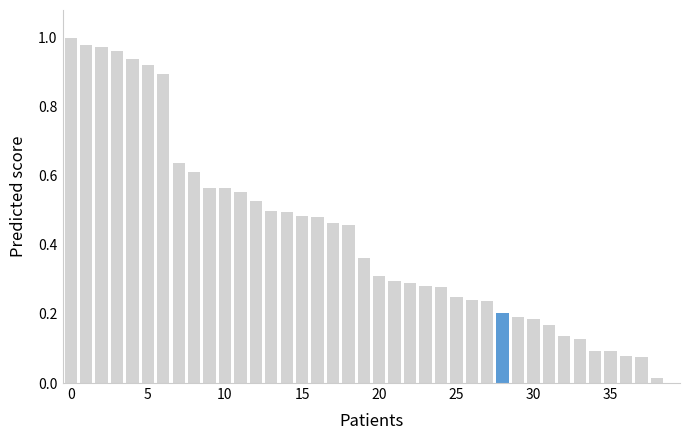

Reading right to left, list all the values displayed in this chart.

0.0	0.0	0.1	0.1	0.1	0.1	0.1	0.1	0.2	0.2	0.2	0.2	0.2	0.2	0.3	0.3	0.3	0.3	0.3	0.4	0.5	0.5	0.5	0.5	0.5	0.5	0.5	0.6	0.6	0.6	0.6	0.6	0.9	0.9	0.9	1.0	1.0	1.0	1.0